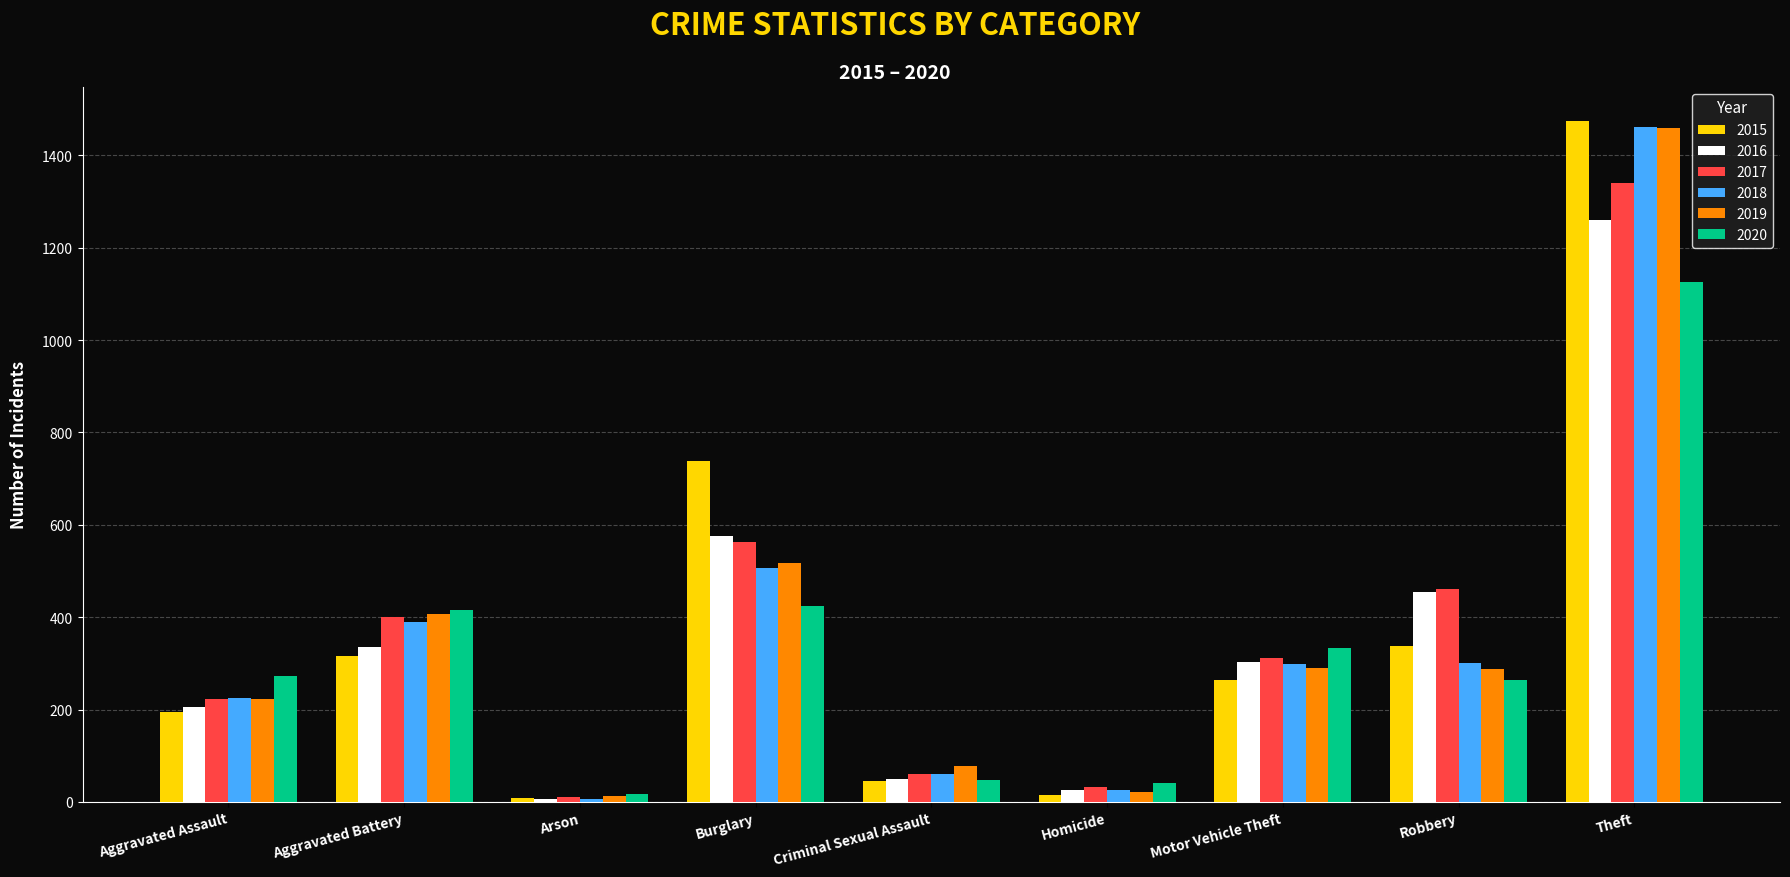

What is the approximate value of 2020 at Arson, to the nearest 10?

20